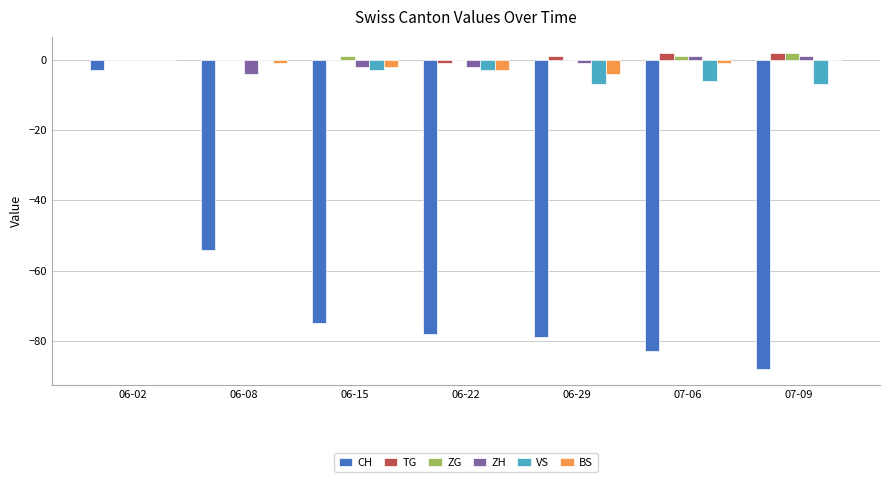

Is the value of BS at 06-02 greater than the value of VS at 06-15?

Yes